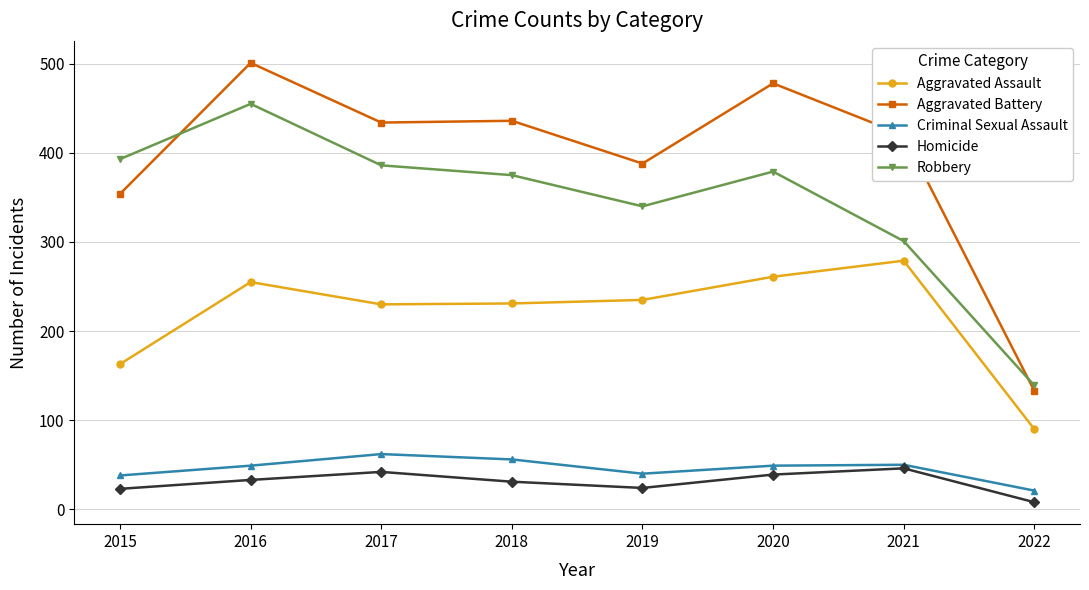

What is the sum of the Criminal Sexual Assault values at 2016 and 2021?

99